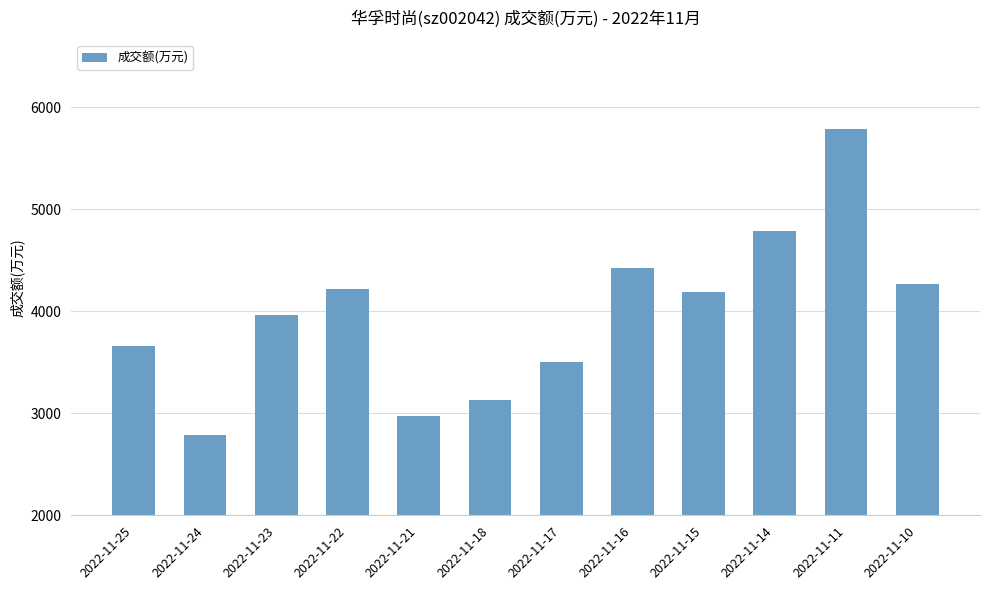

Reading left to right, list all the values displayed in this chart.

2022-11-25=3660	2022-11-24=2788	2022-11-23=3962	2022-11-22=4215	2022-11-21=2969	2022-11-18=3134	2022-11-17=3500	2022-11-16=4421	2022-11-15=4186	2022-11-14=4787	2022-11-11=5788	2022-11-10=4269